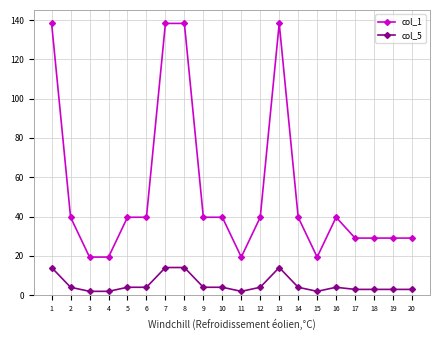

True or false: col_1 and col_5 intersect in this chart.

False